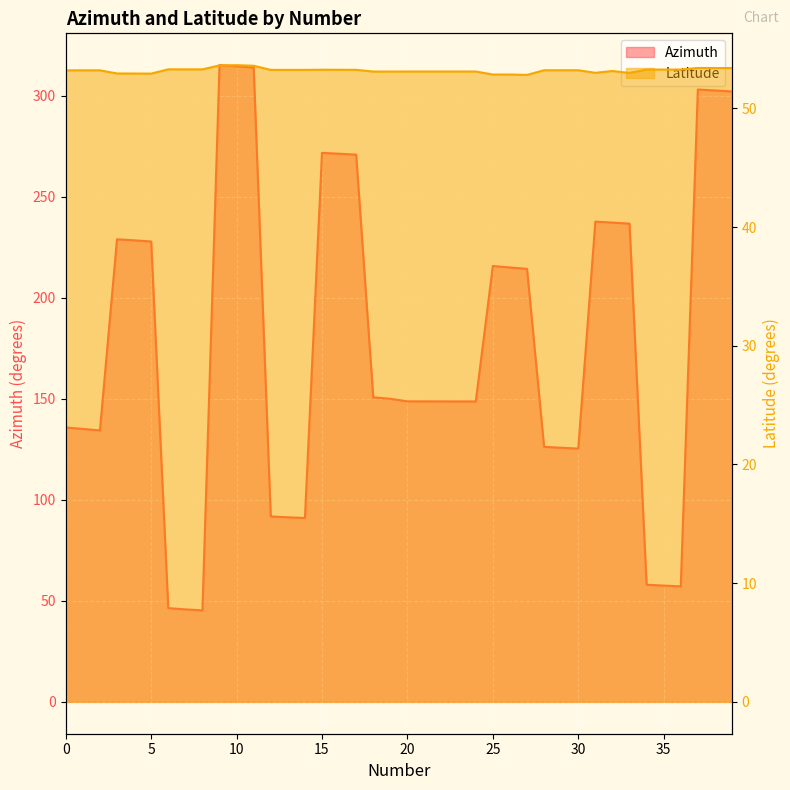

Which has a higher value, 11 or 24?

11